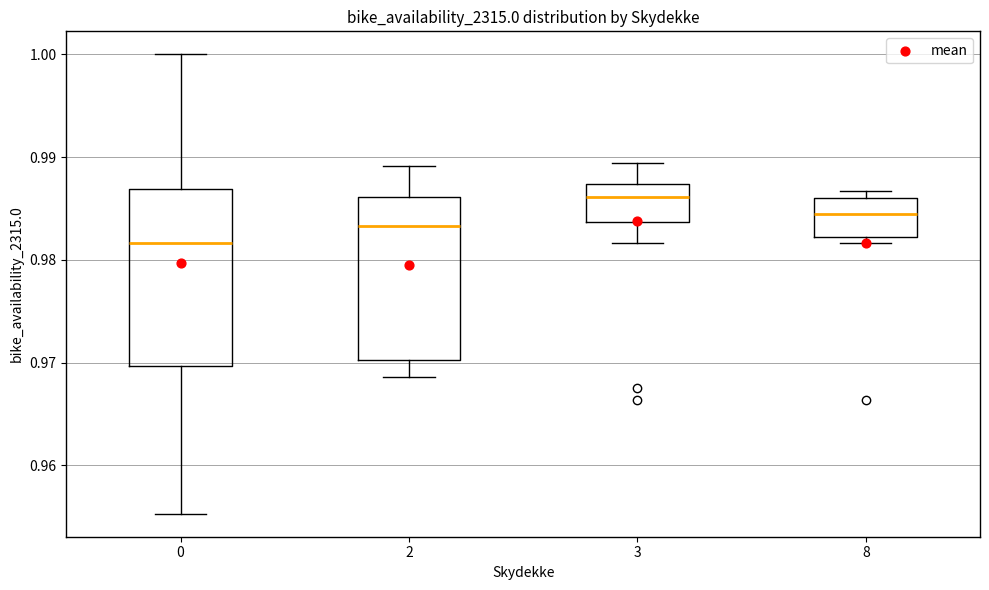

Which box is the tallest, from its lower edge to its upper edge?

0